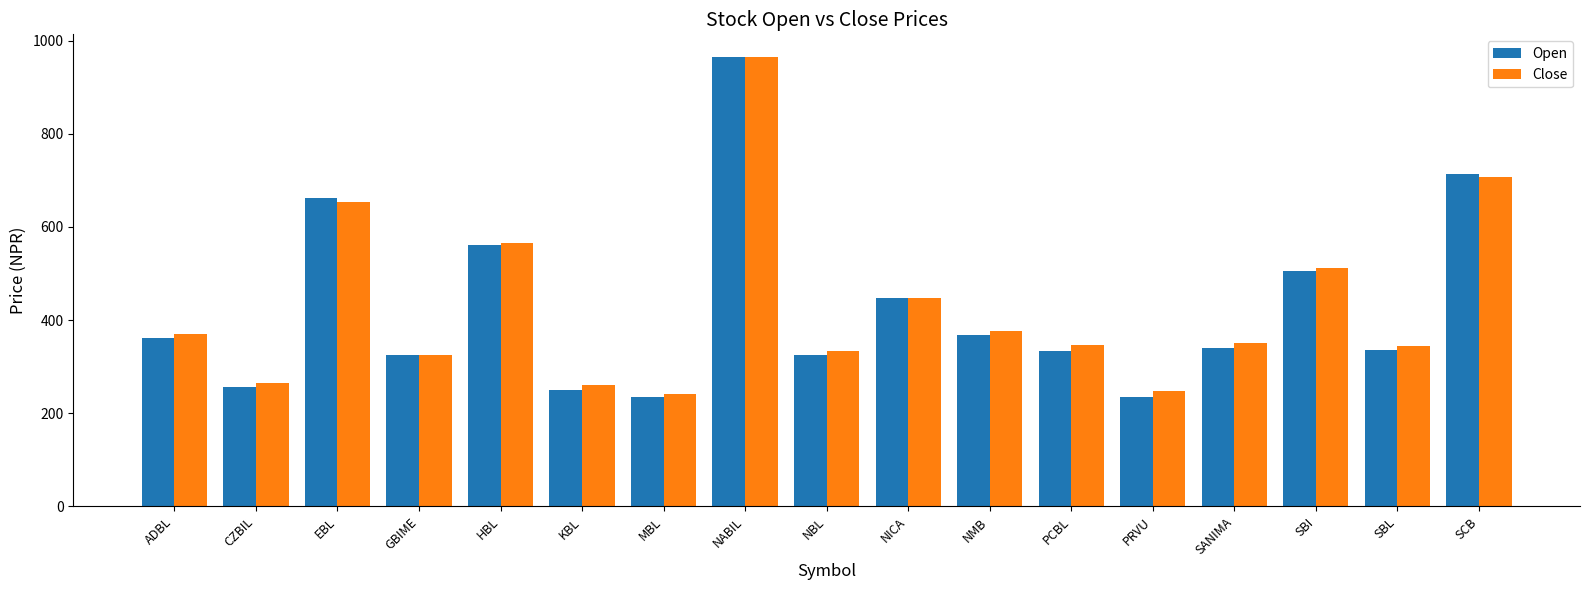

At which label does Open reach its peak?

NABIL